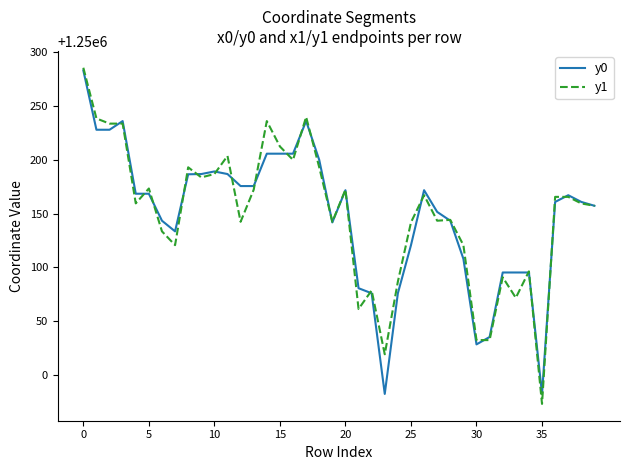

How many distinct data groups are displayed?

2